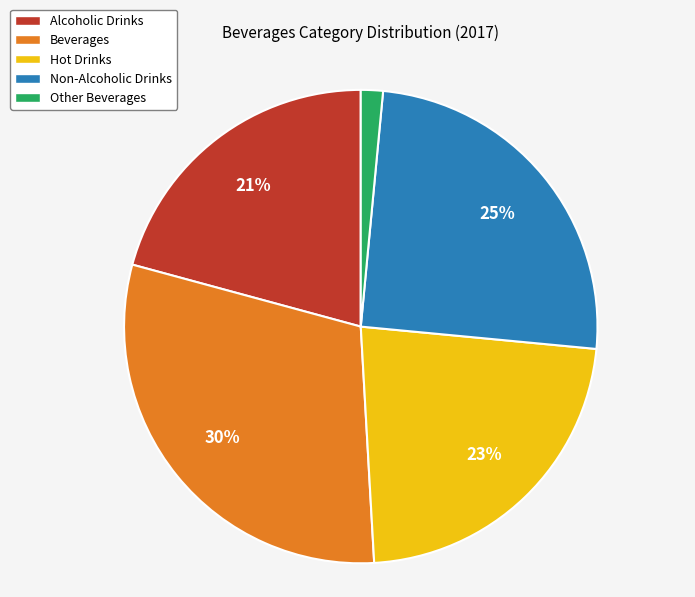

To the nearest percent, what is the difference between the Hot Drinks and Alcoholic Drinks slice percentages?

2%